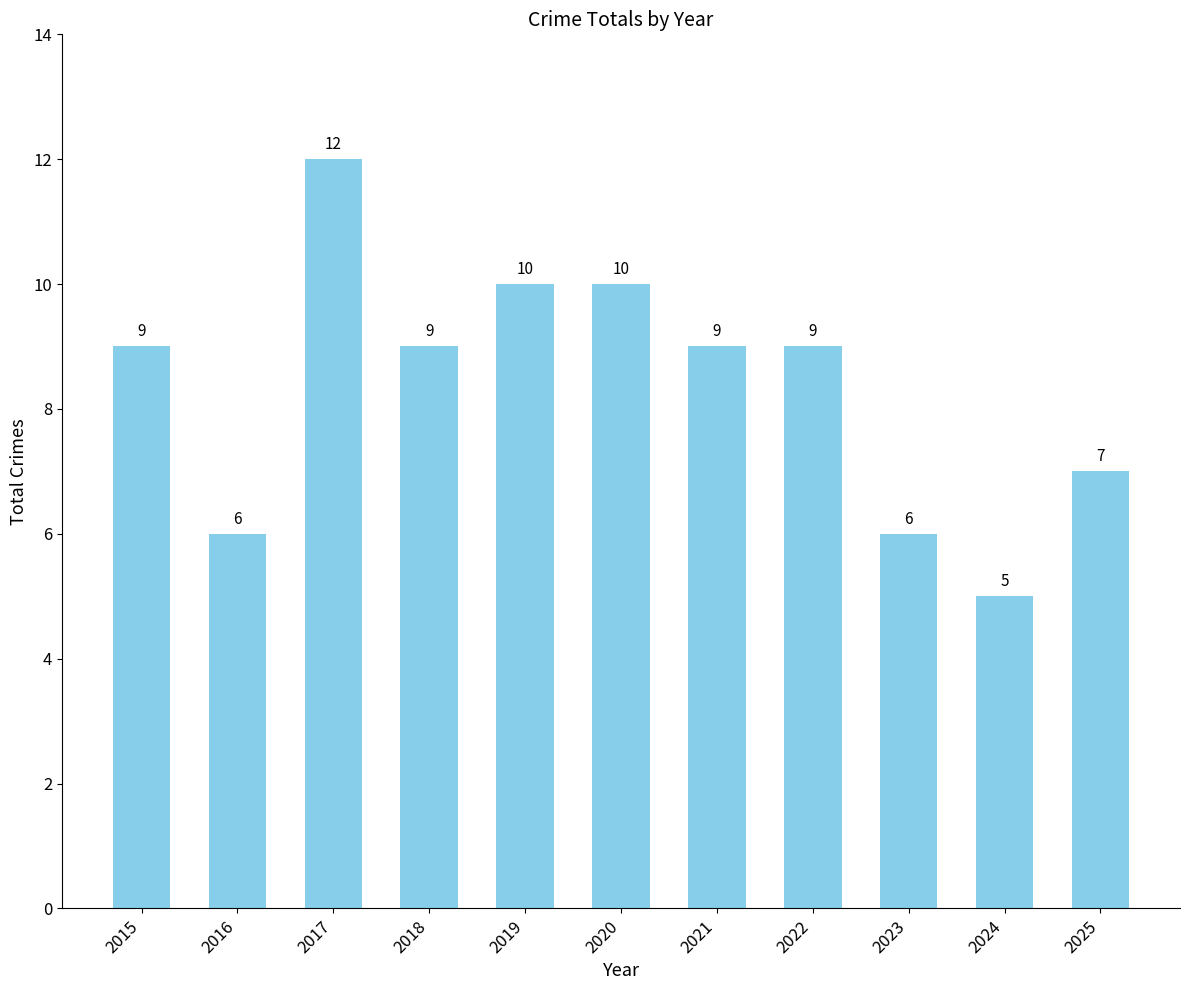

Read the value at 2018.

9